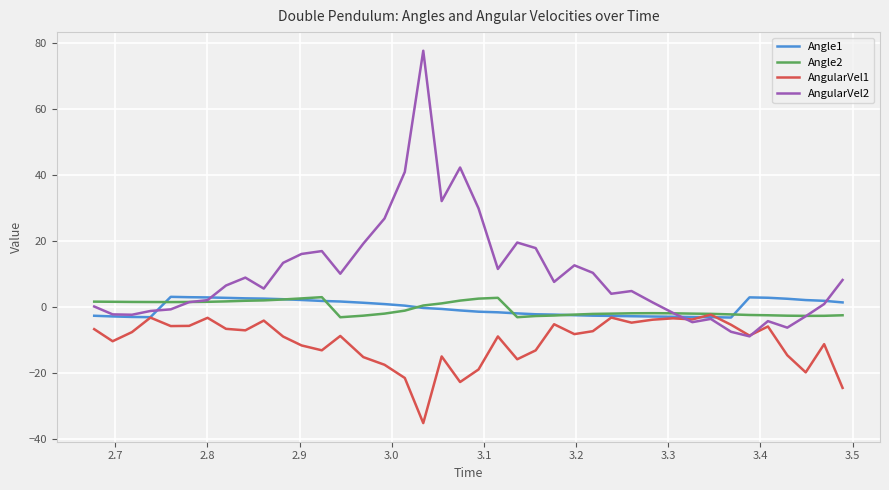

Which series has the largest total across all categories?

AngularVel2